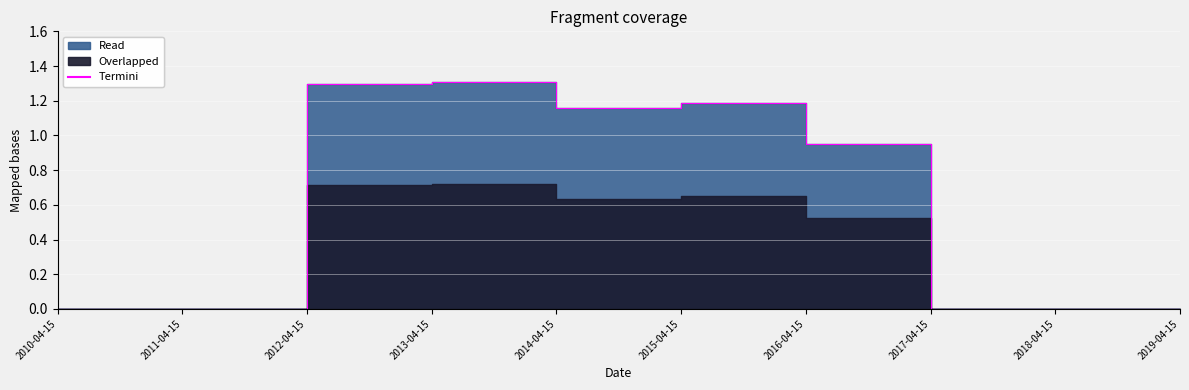

At which category does the data reach its first local peak?

2013-04-15